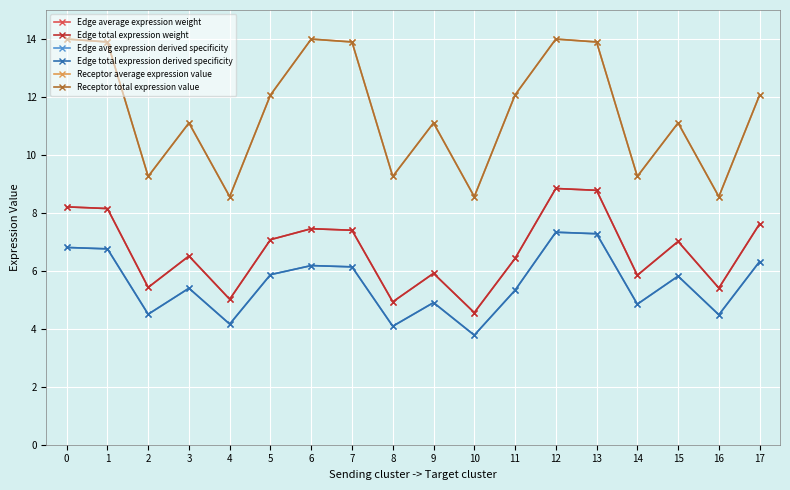

How many interior local valleys does the Edge total expression derived specificity series have?

6